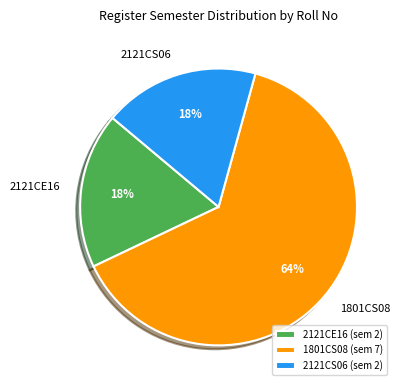

Is the sum of 2121CS06 and 1801CS08 greater than half?

Yes